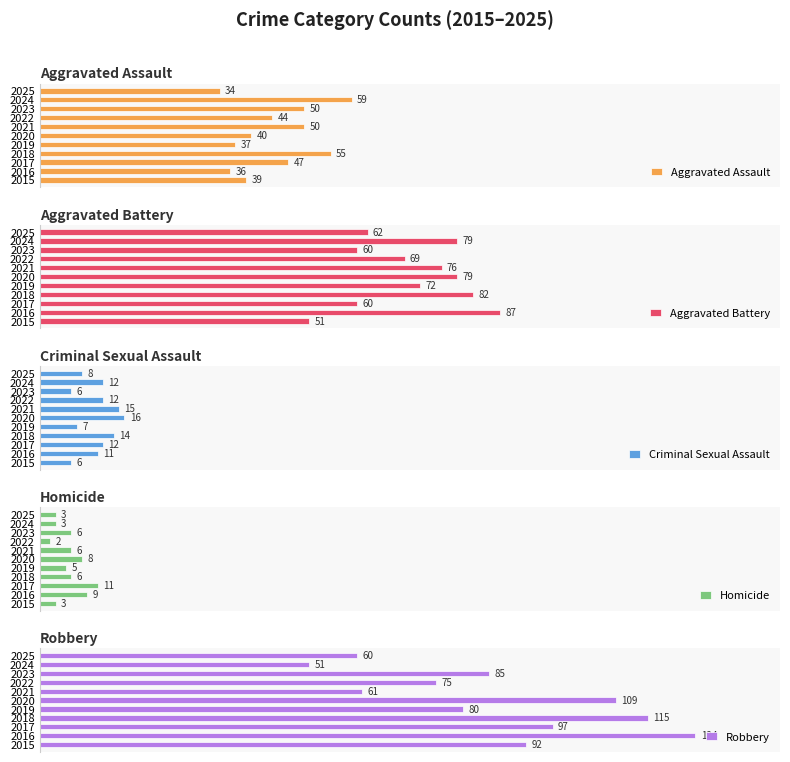

List the labels in order of Robbery value, largest first.

2016, 2018, 2020, 2017, 2015, 2023, 2019, 2022, 2021, 2025, 2024